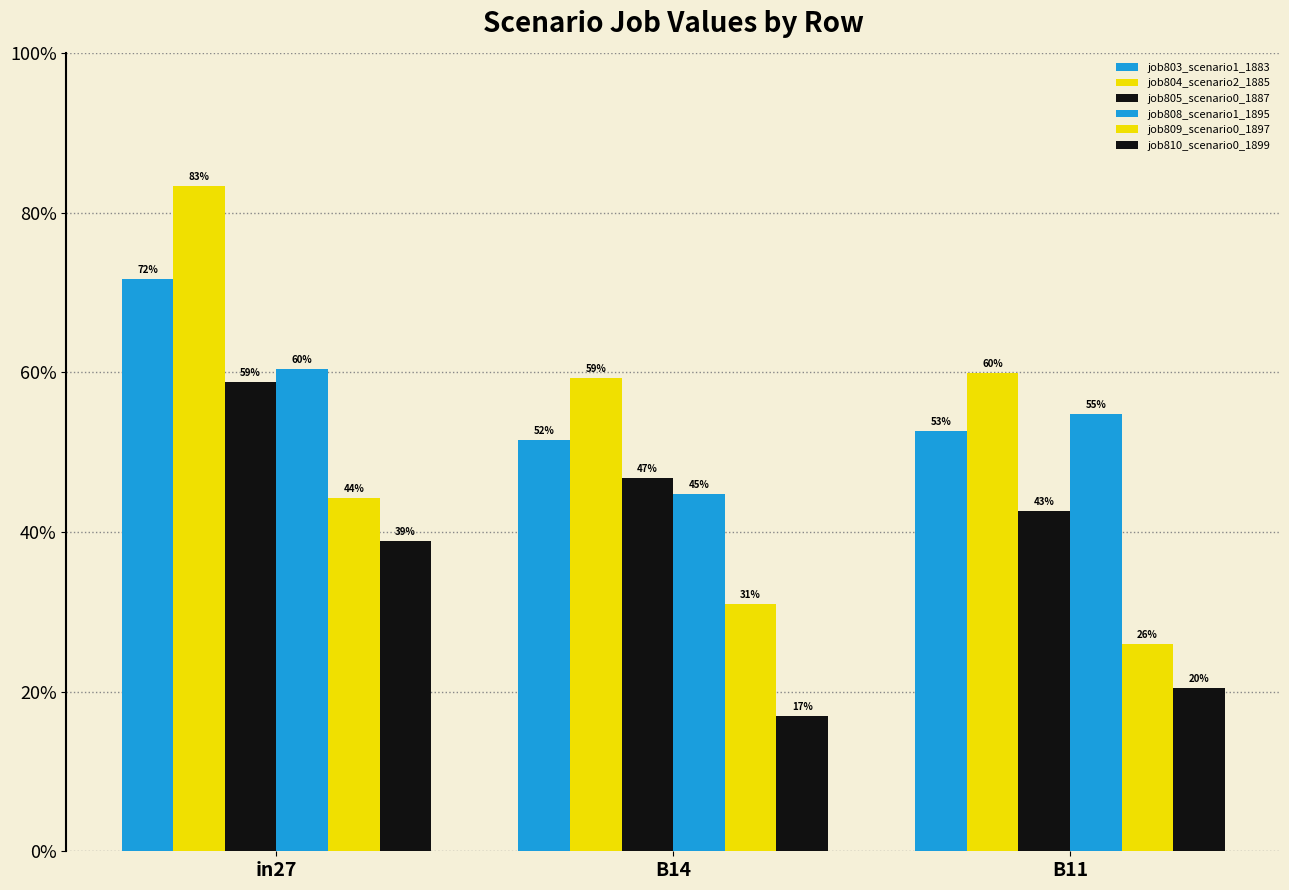

Does the chart contain stacked bars?

No